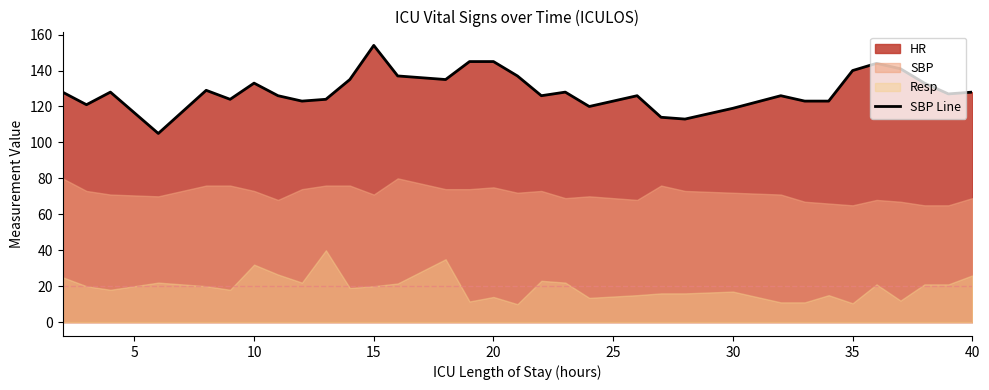

What is the greatest value displayed?

154